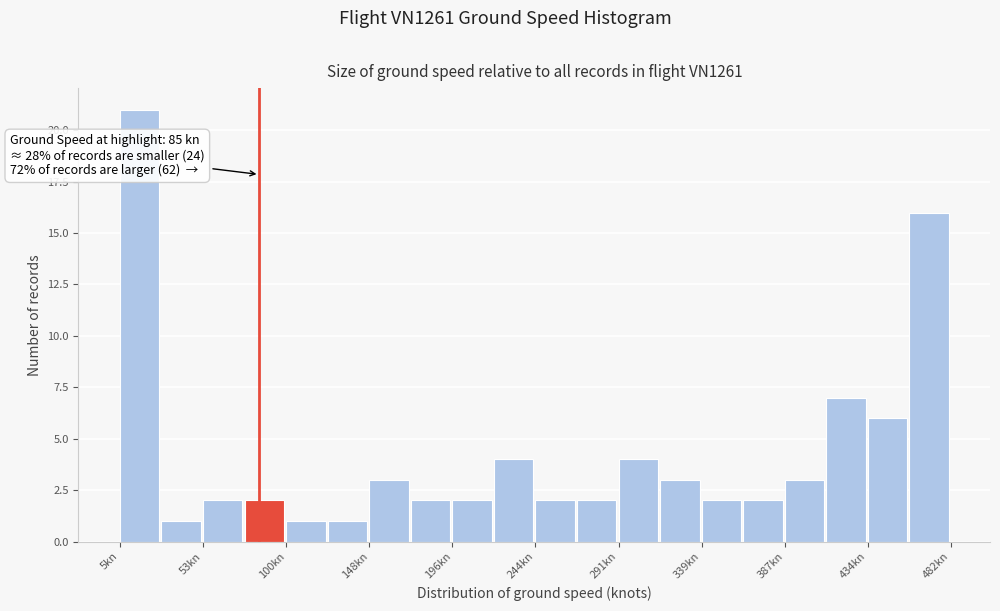

Which range on the x-axis has the tallest bar?

5 to 30